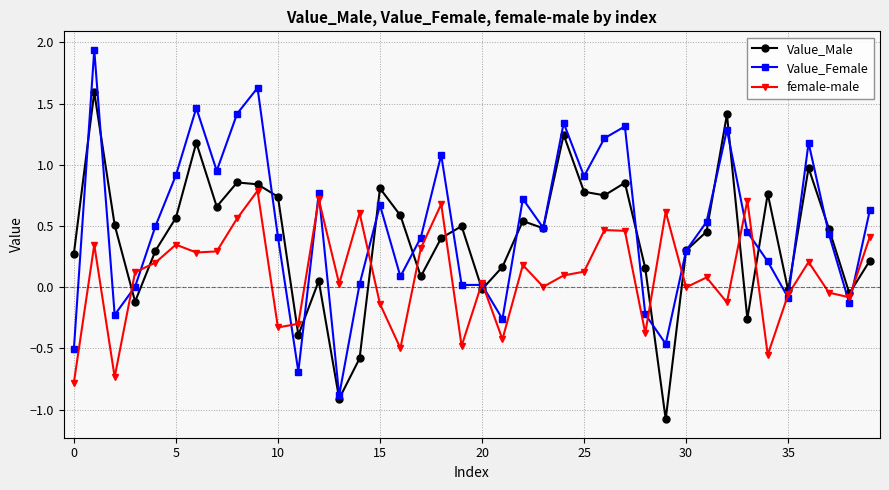

True or false: Value_Female and female-male intersect in this chart.

True